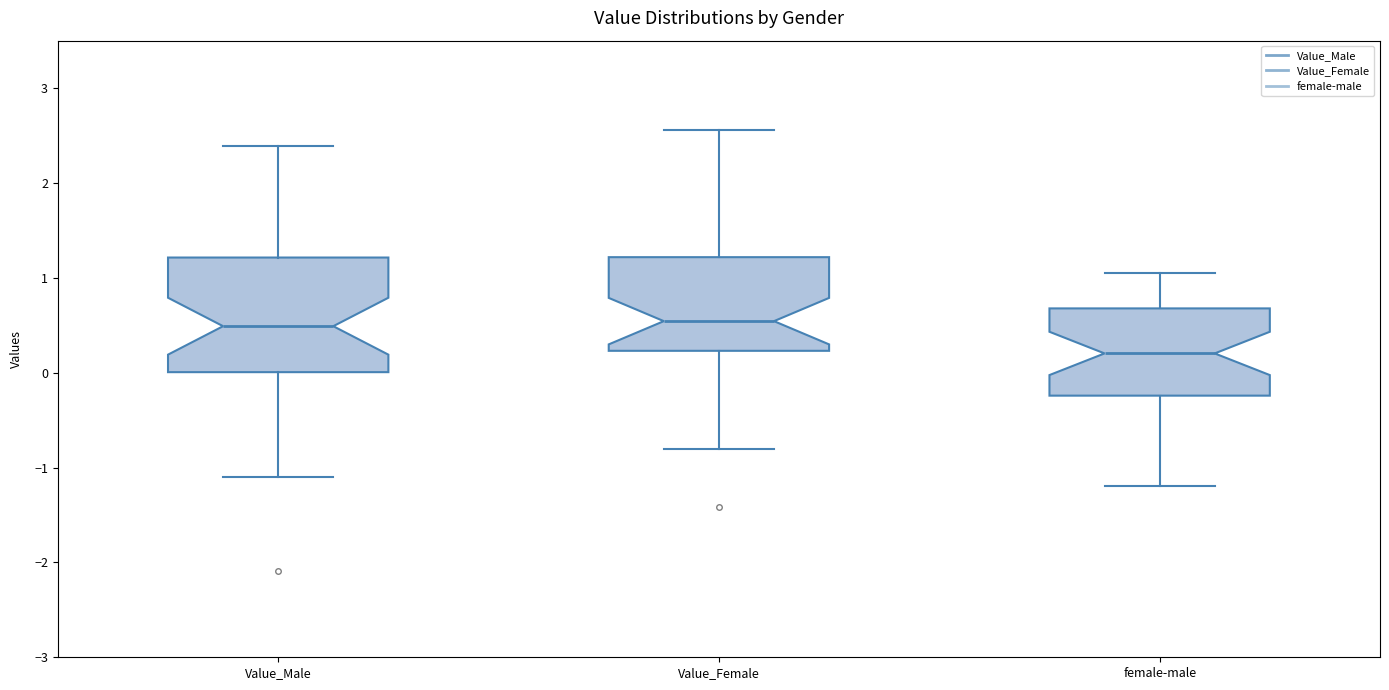

Which box is the tallest, from its lower edge to its upper edge?

Value_Male